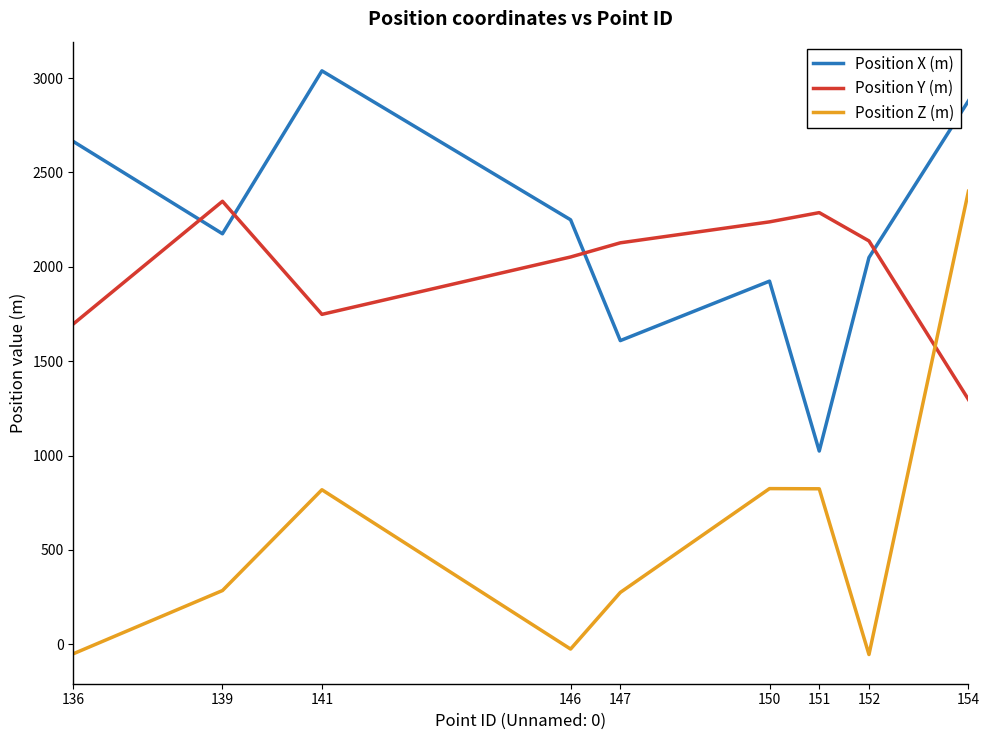

The value of Position X (m) at 139 is 2866. True or false?

False